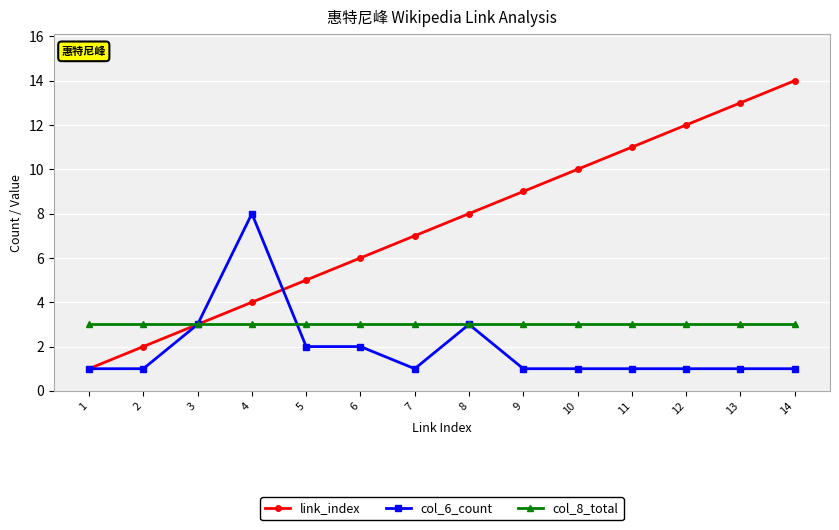

Is it true that link_index equals 2 at 2?

True